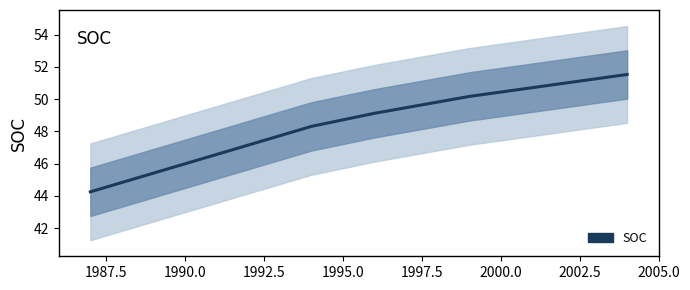

Is this an area chart (filled region under the line)?

No